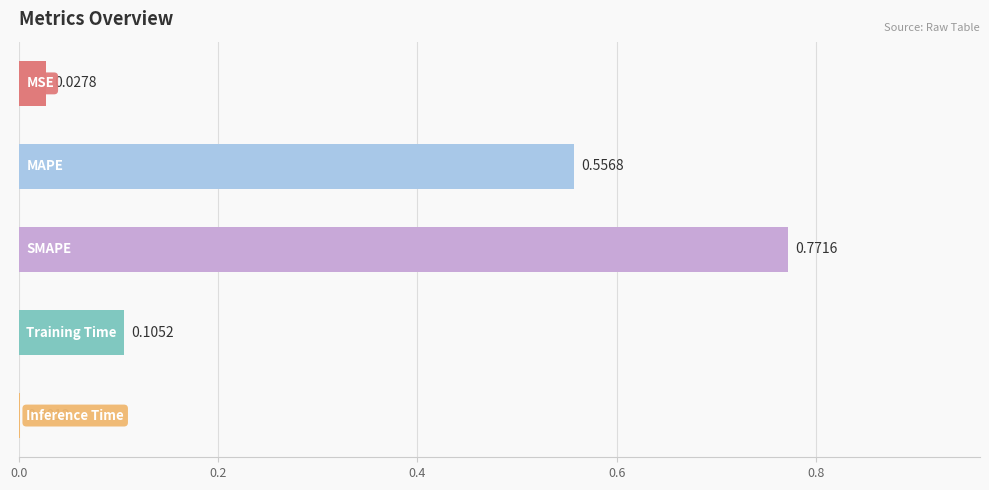

What is the sum of all values?

1.5